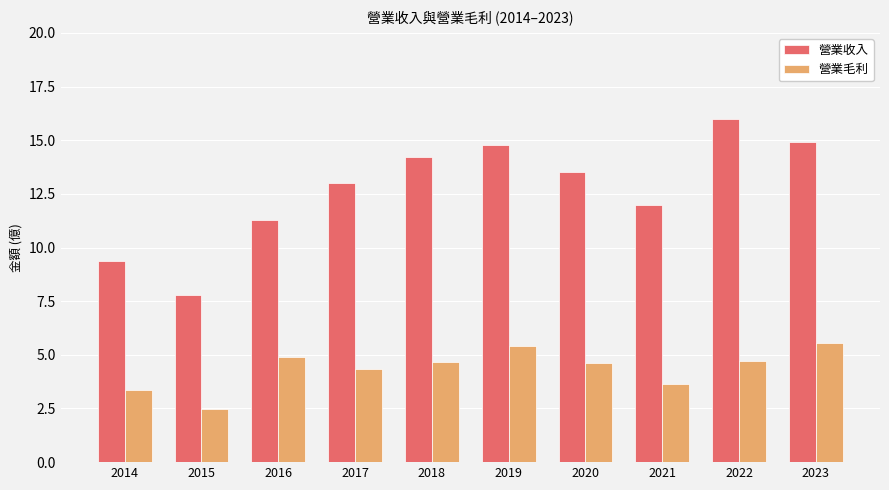

What is the value of the 營業毛利 bar at the 2nd from the left?

2.5